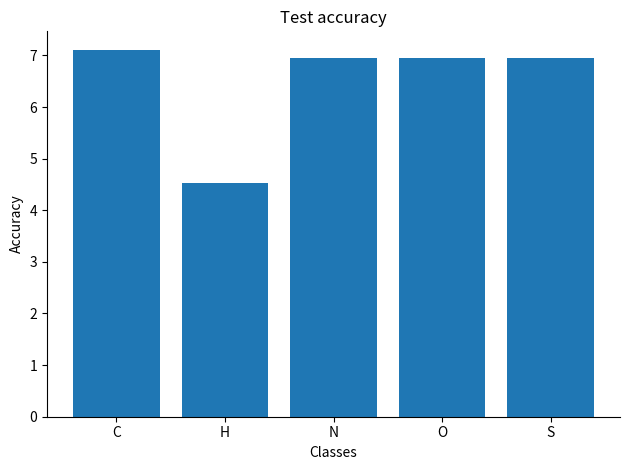

What is the label of the 3rd bar from the right?

N